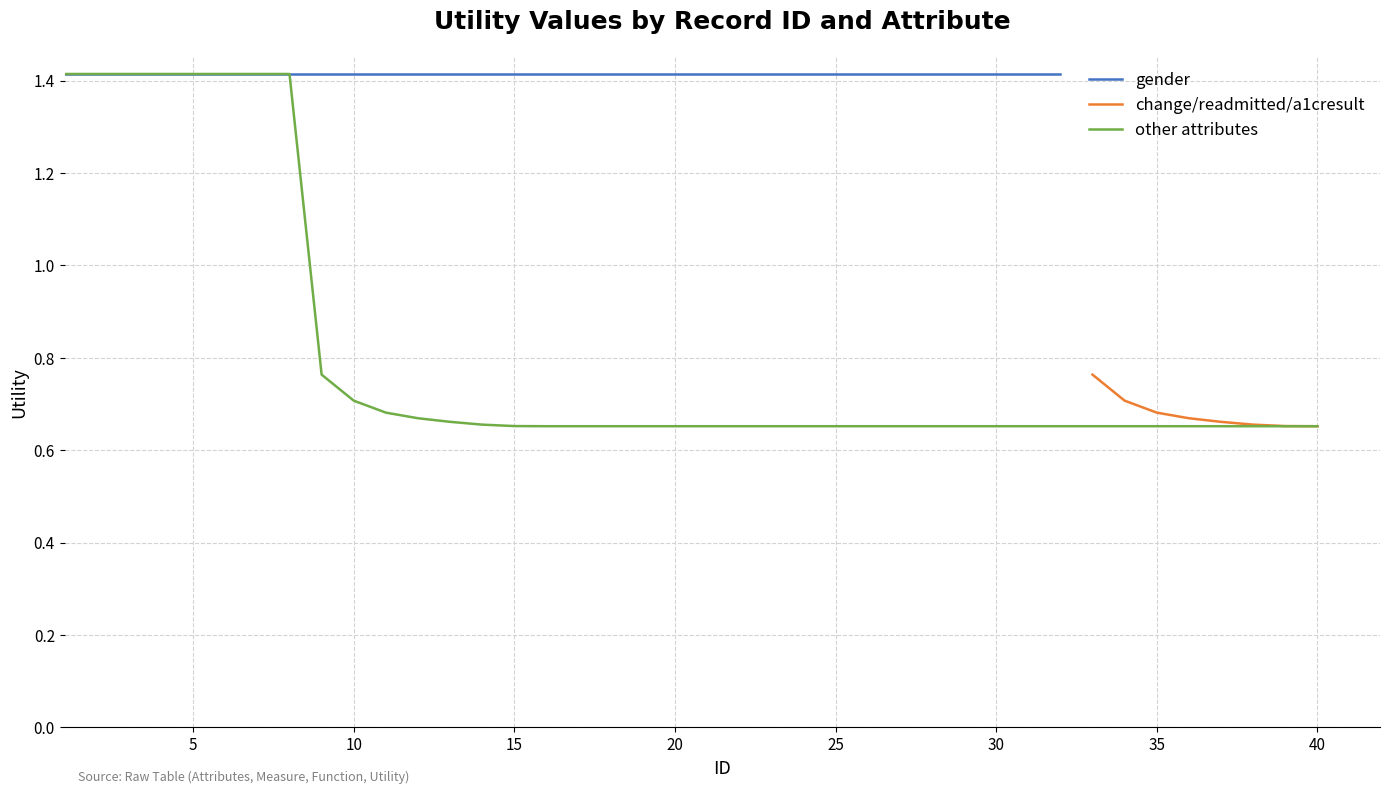

True or false: other has more than 2 points higher than both neighbors.

False